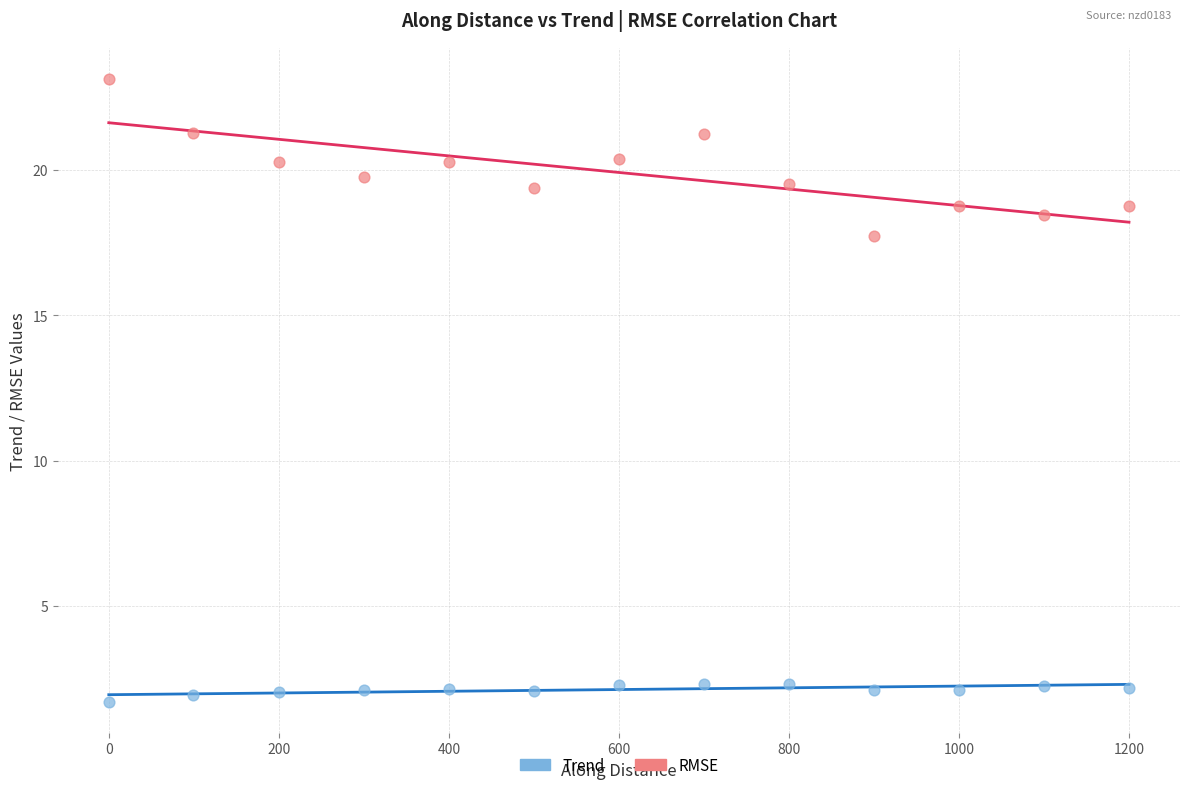

Across all data points, what is the range of X values (max minus min)?

1199.6